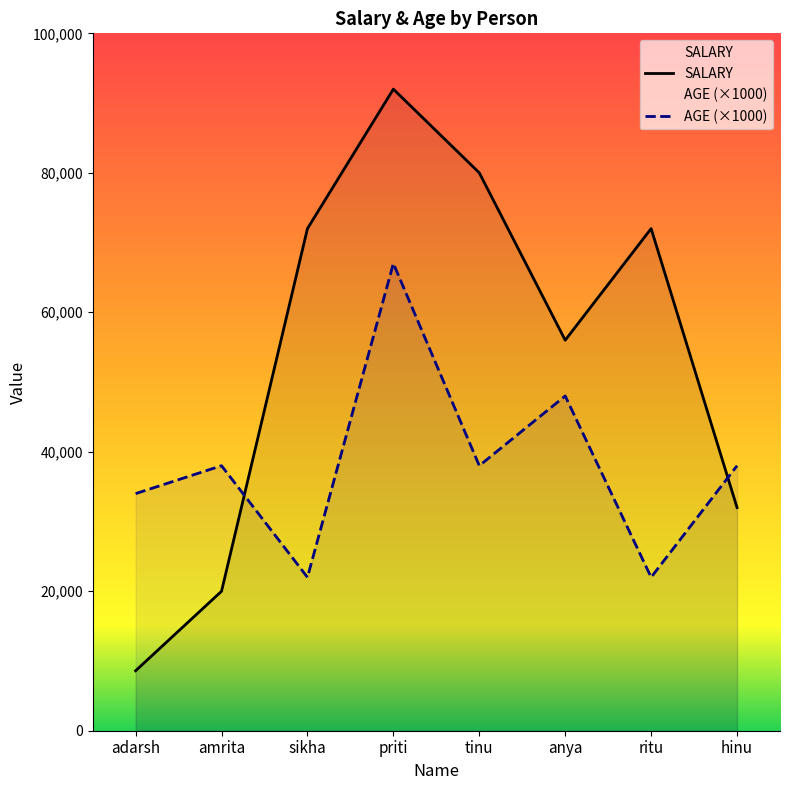

How many data points does each series have?

8